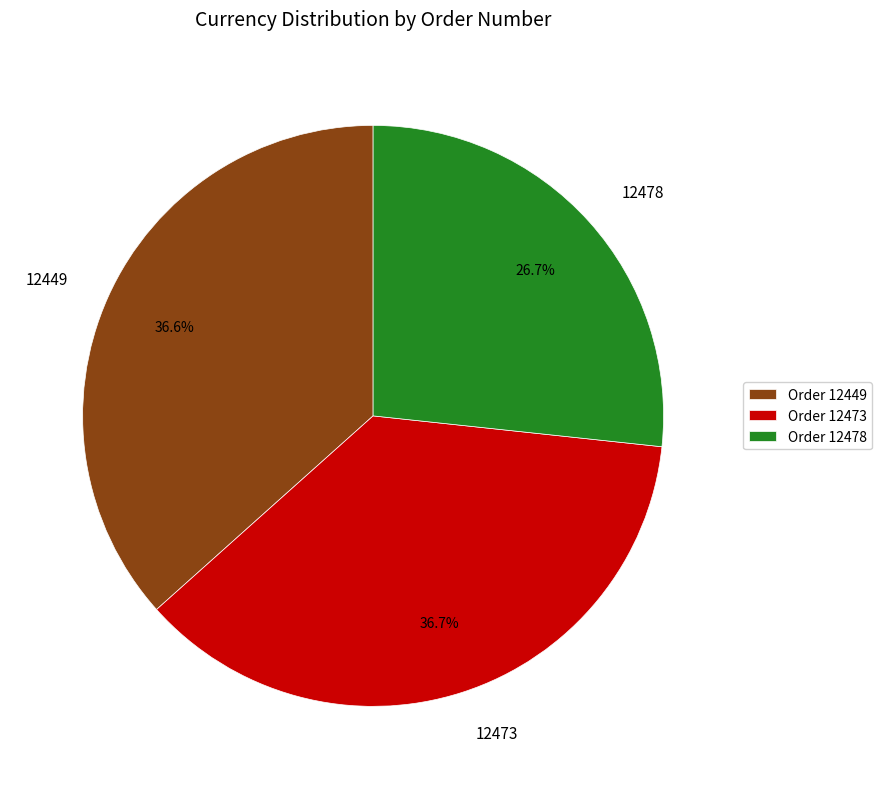

To the nearest percent, what portion does 12478 represent?

27%